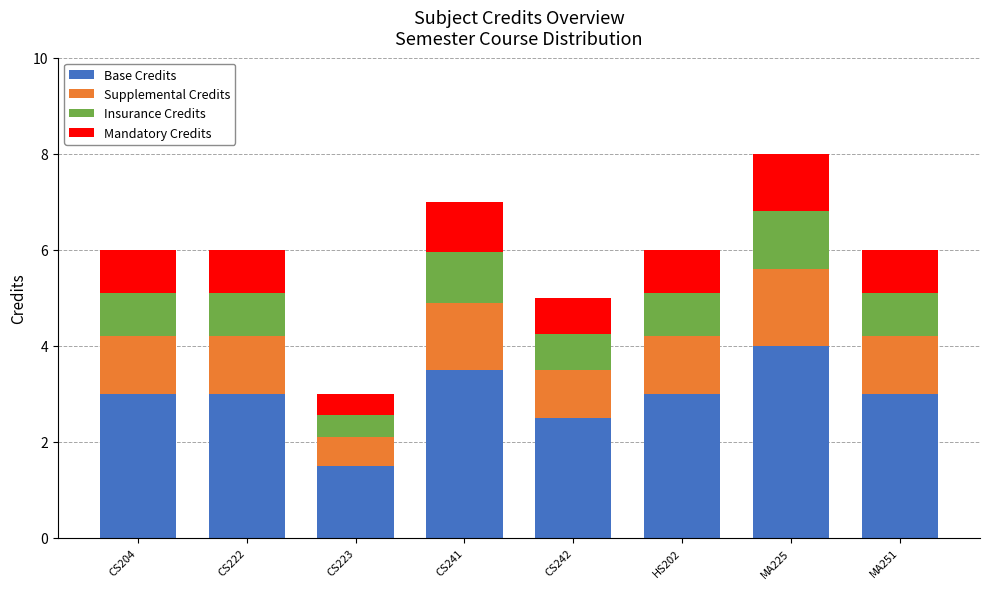

How many bars are there in total?

8